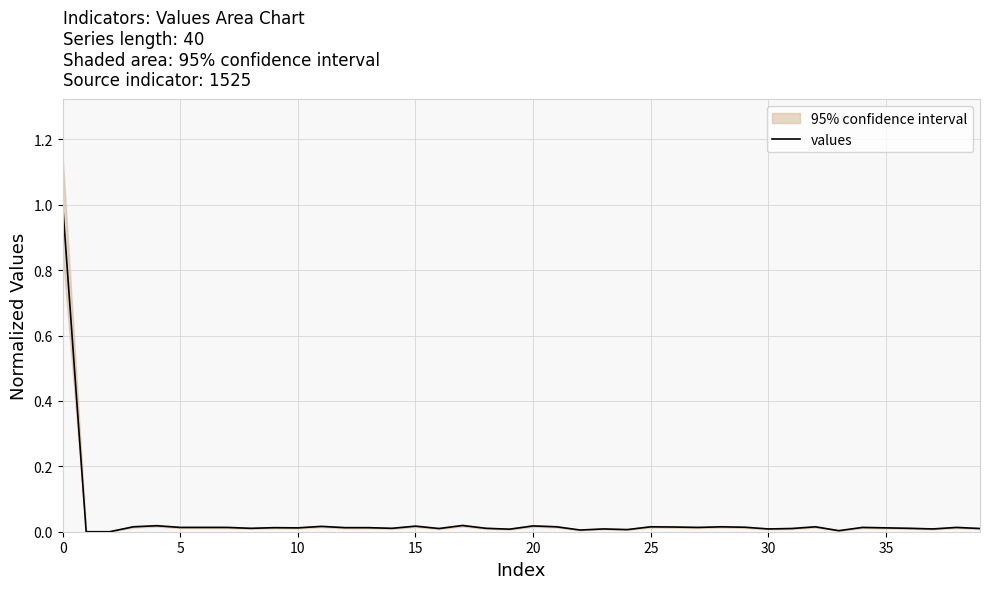

True or false: there are more than 0 points higher than both neighbors.

True